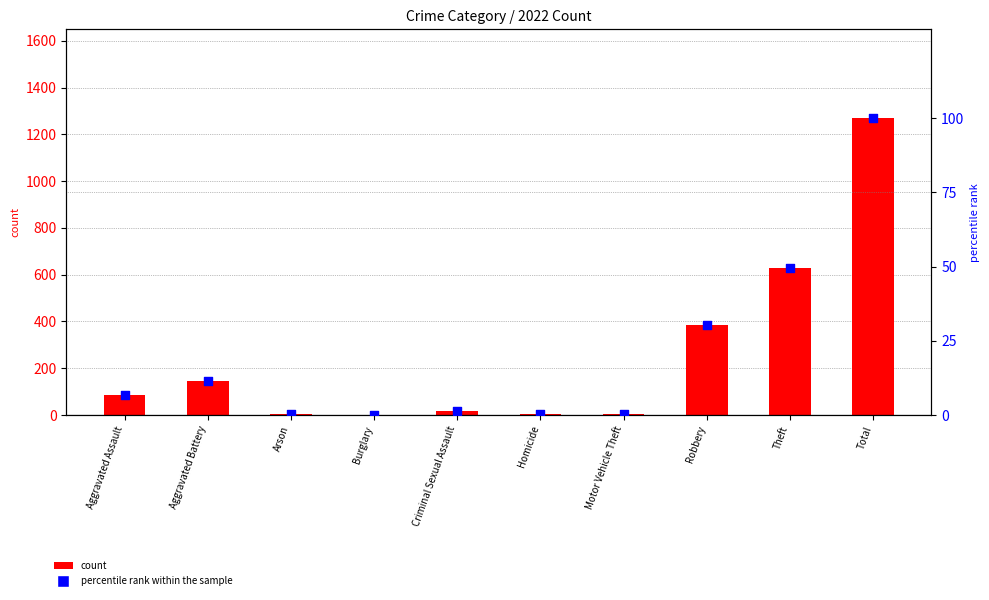

What is the total value across all series at Criminal Sexual Assault?

18.3